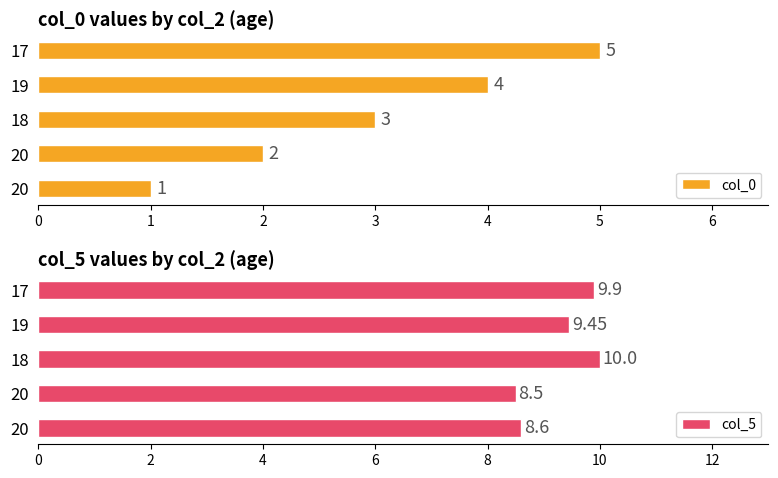

How many data points in col_5 are above 9?

3